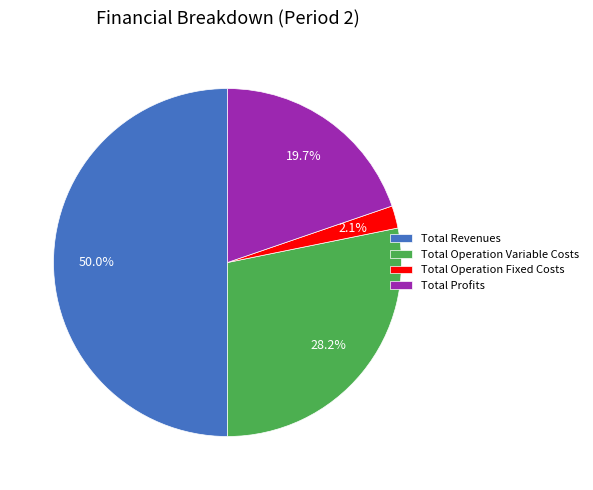

Which category has the smallest portion of the pie?

Total Operation Fixed Costs